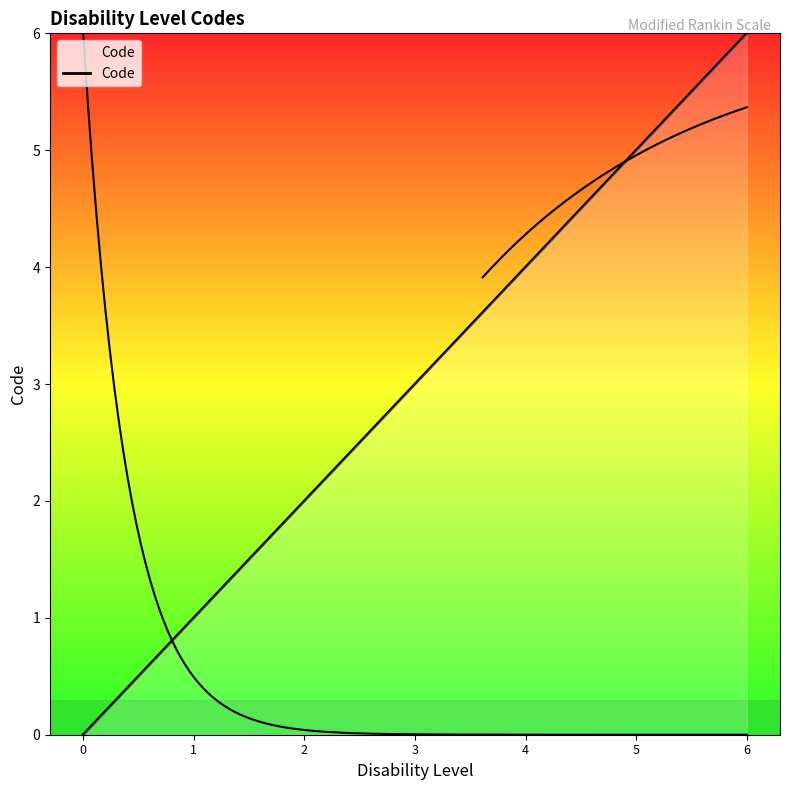

List the labels in order of value, largest first.

6, 5, 4, 3, 2, 1, 0